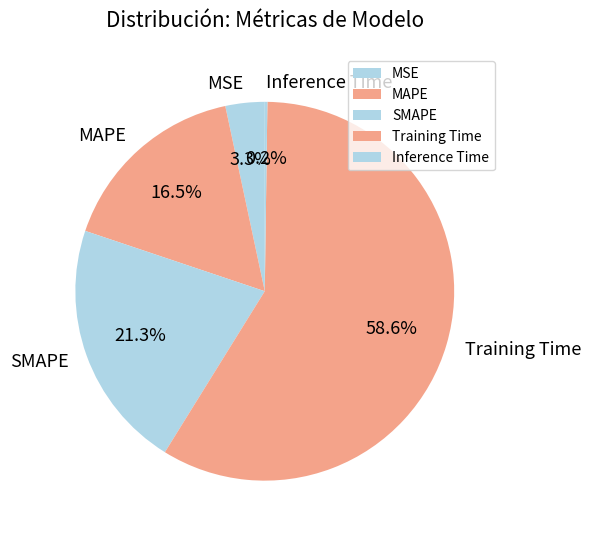

The Training Time slice represents 52% of the pie. True or false?

False